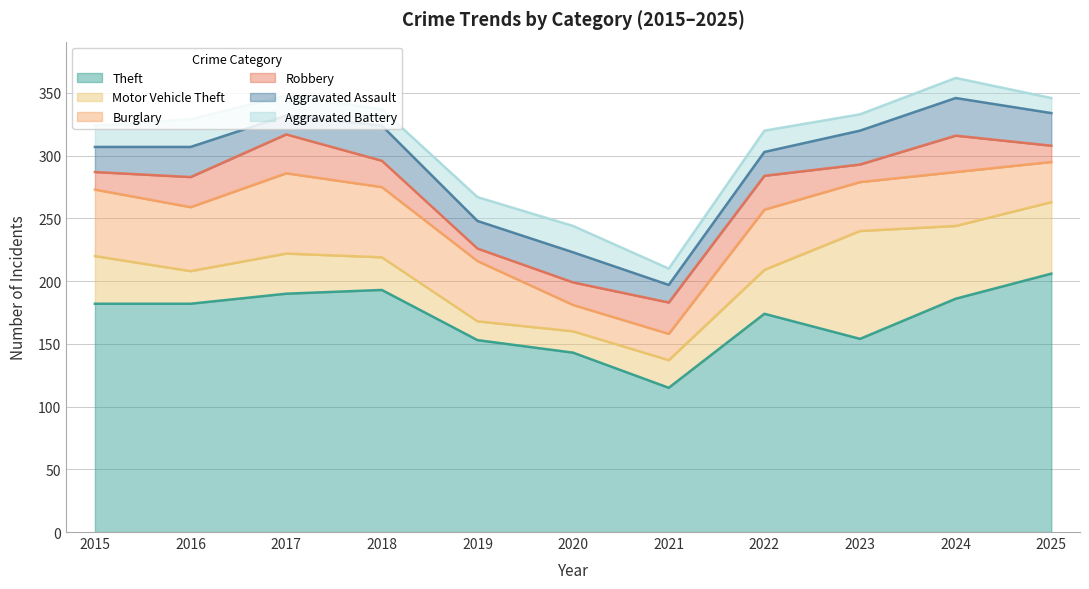

True or false: Theft and Aggravated Assault cross at least once.

False